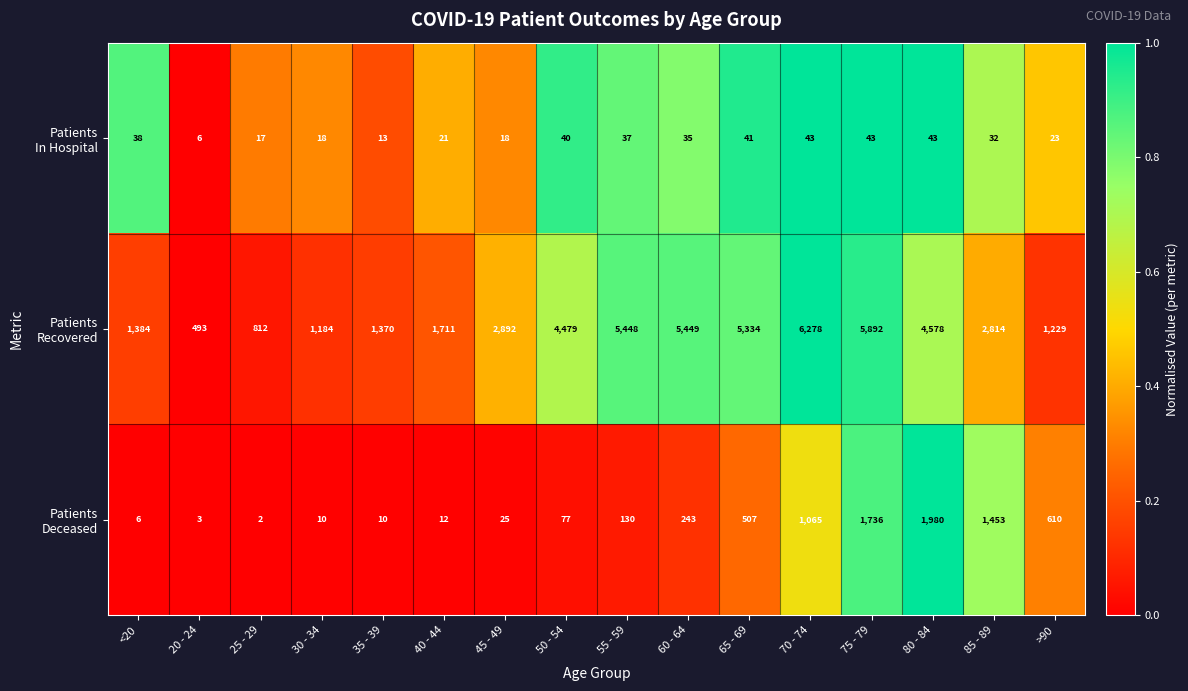

How many data points does each series have?

16